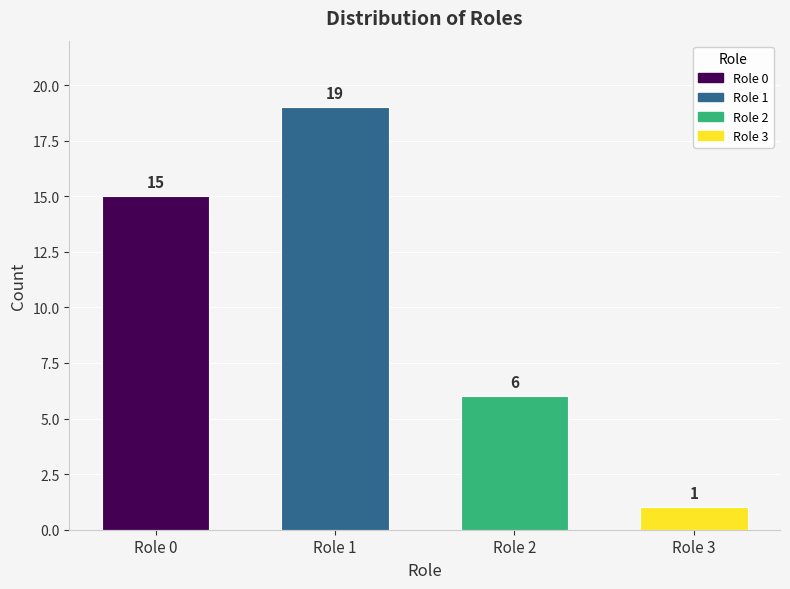

At which category does the chart reach its peak across all series?

Role 1